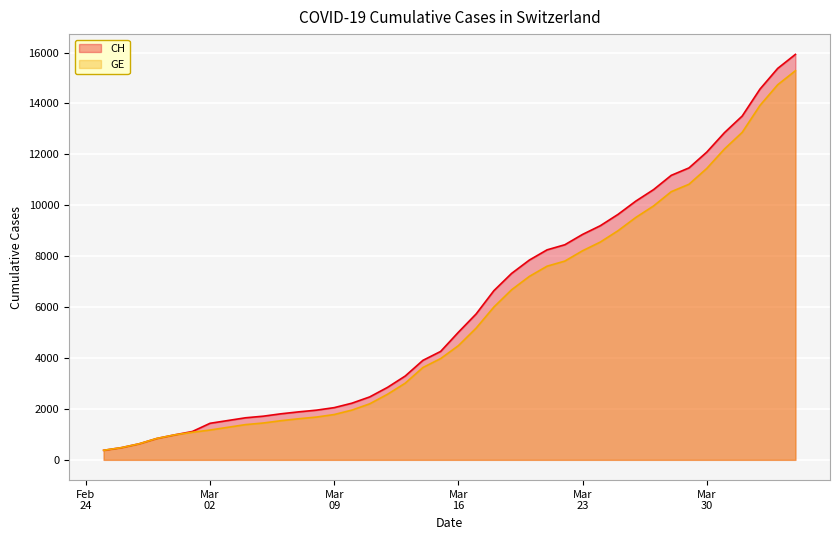

Rank the series by their average value, from highest to lowest.

CH, GE